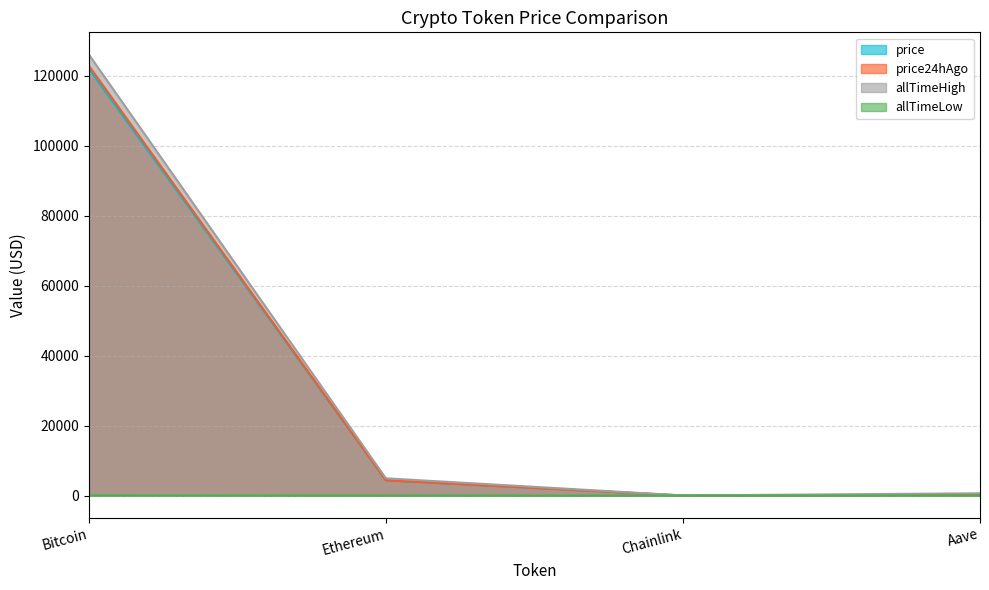

Reading left to right, extract all data points from this chart.

price: Bitcoin=122036.0	Ethereum=4372.5	Chainlink=22.7	Aave=279.2
price24hAgo: Bitcoin=122893.0	Ethereum=4385.4	Chainlink=21.7	Aave=274.4
allTimeHigh: Bitcoin=126080.0	Ethereum=4946.1	Chainlink=52.7	Aave=661.7
allTimeLow: Bitcoin=67.8	Ethereum=0.4	Chainlink=0.1	Aave=26.0